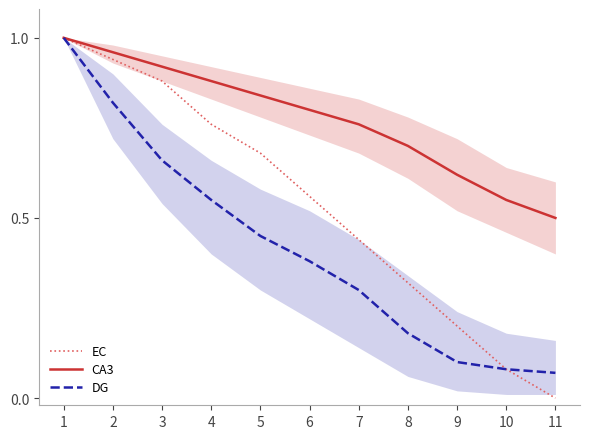

Between 4 and 9, which is larger?

4